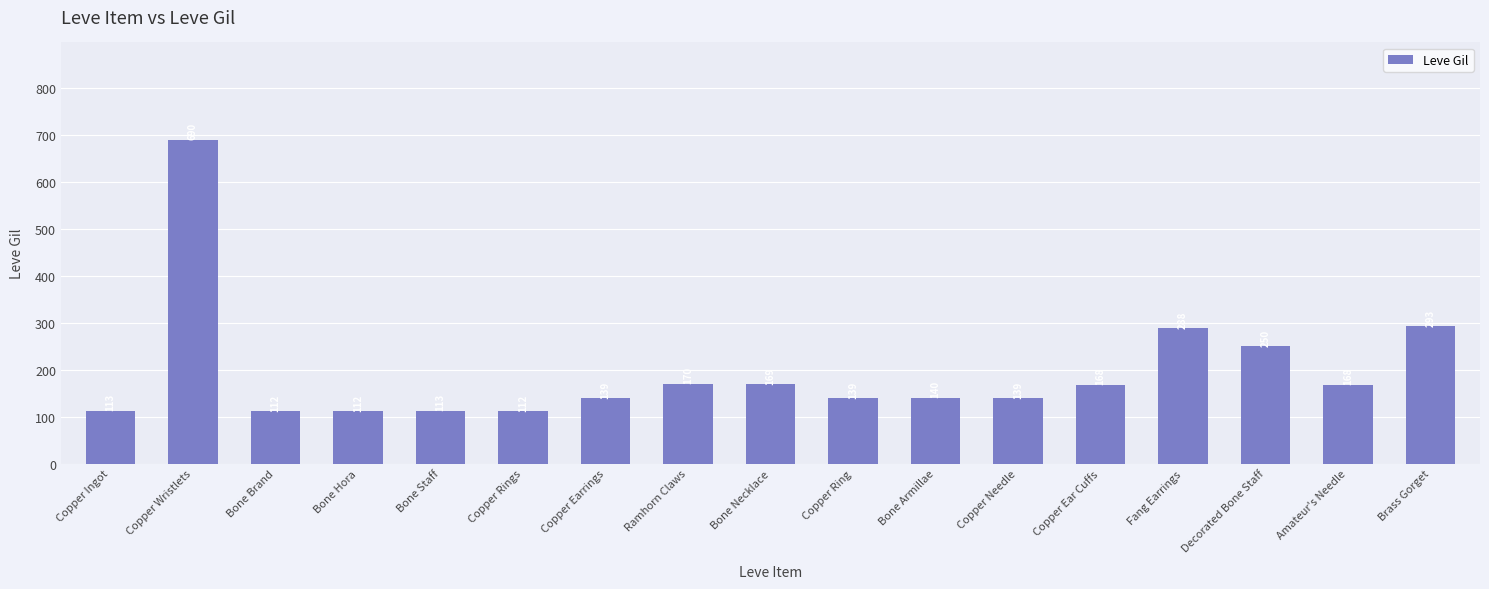

What is the ratio of the value at Amateur's Needle to the value at Bone Armillae?

1.2